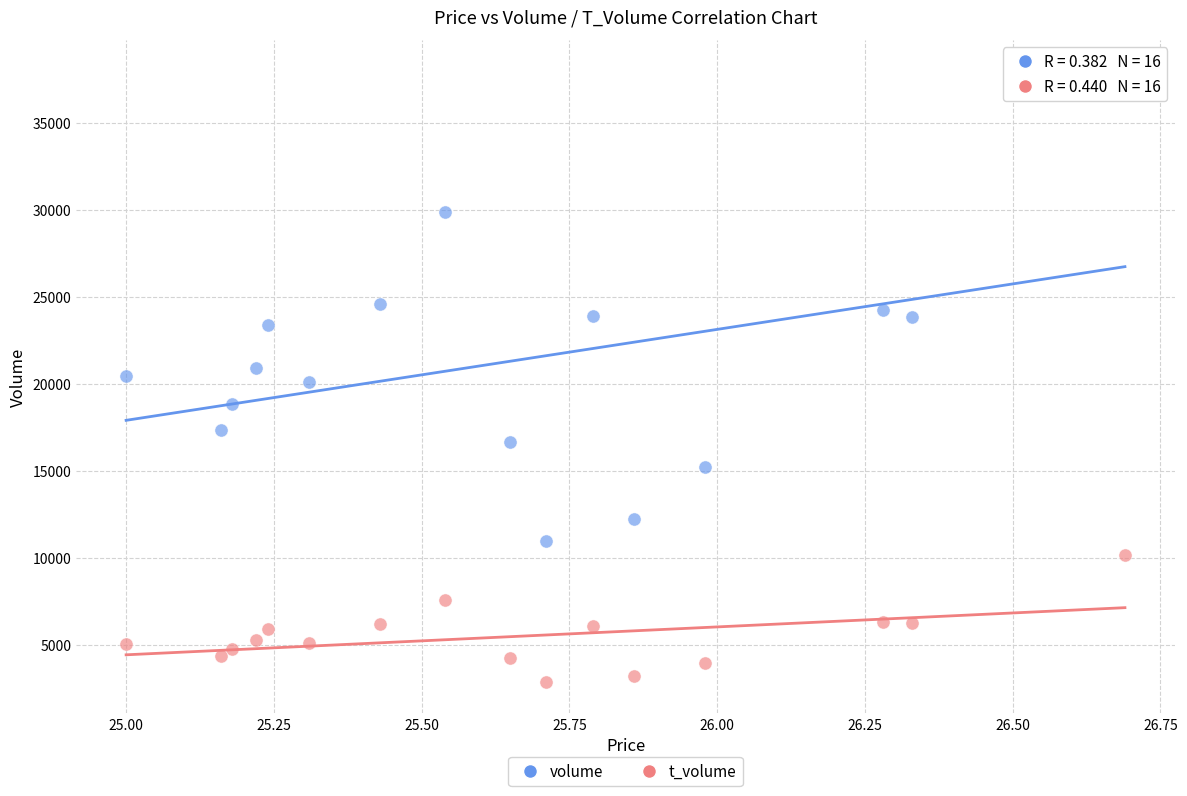

Across all data points, what is the range of Y values (max minus min)?

35187